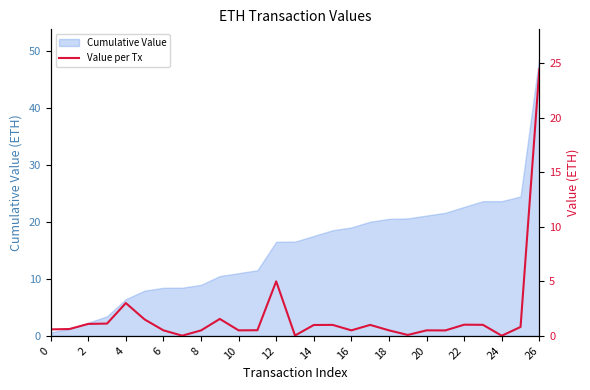

What value does the data have at 23?

1.0